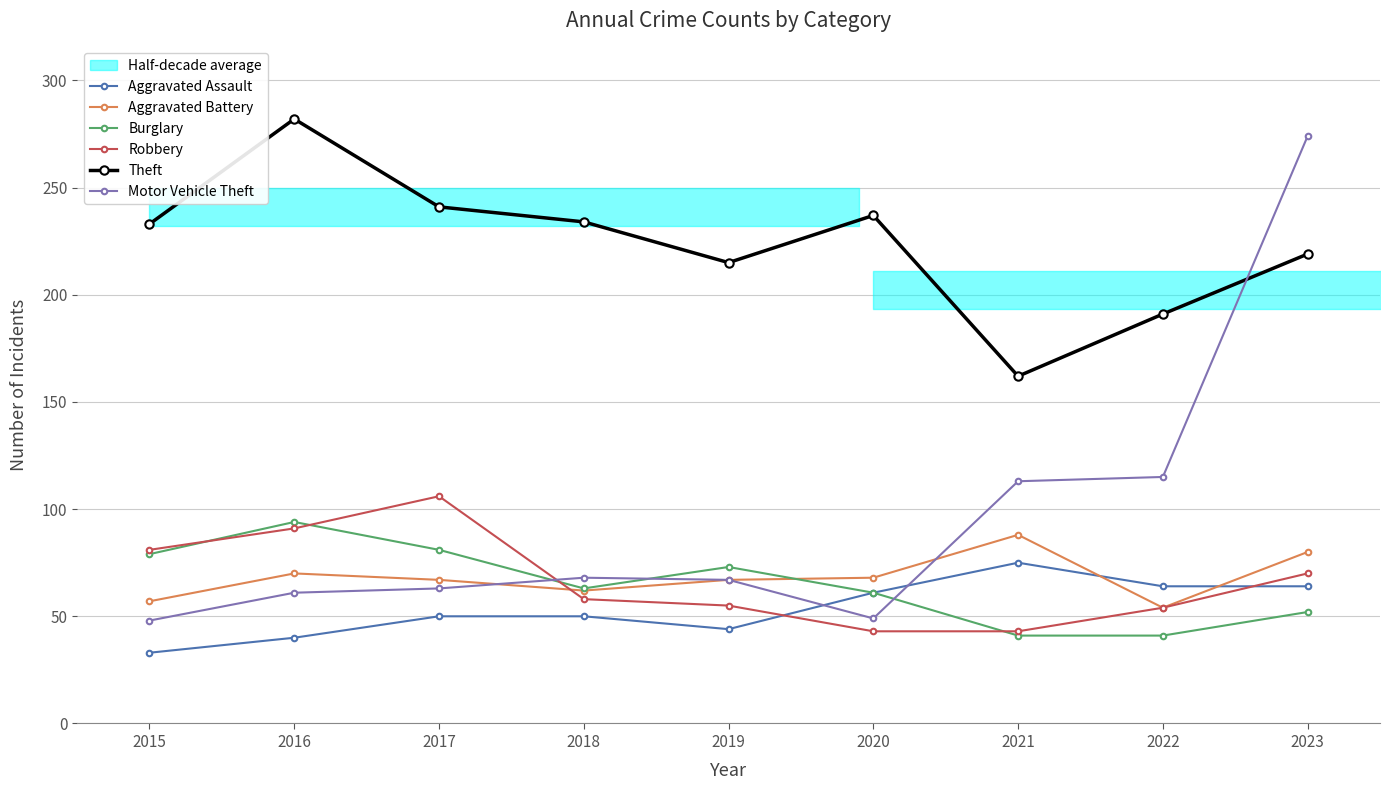

Rank the series by their maximum value, from highest to lowest.

Theft, Motor Vehicle Theft, Robbery, Burglary, Aggravated Battery, Aggravated Assault